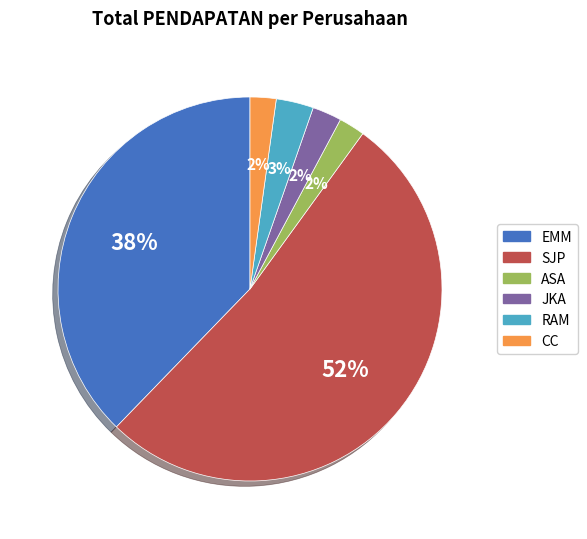

Does any single category account for the majority?

Yes